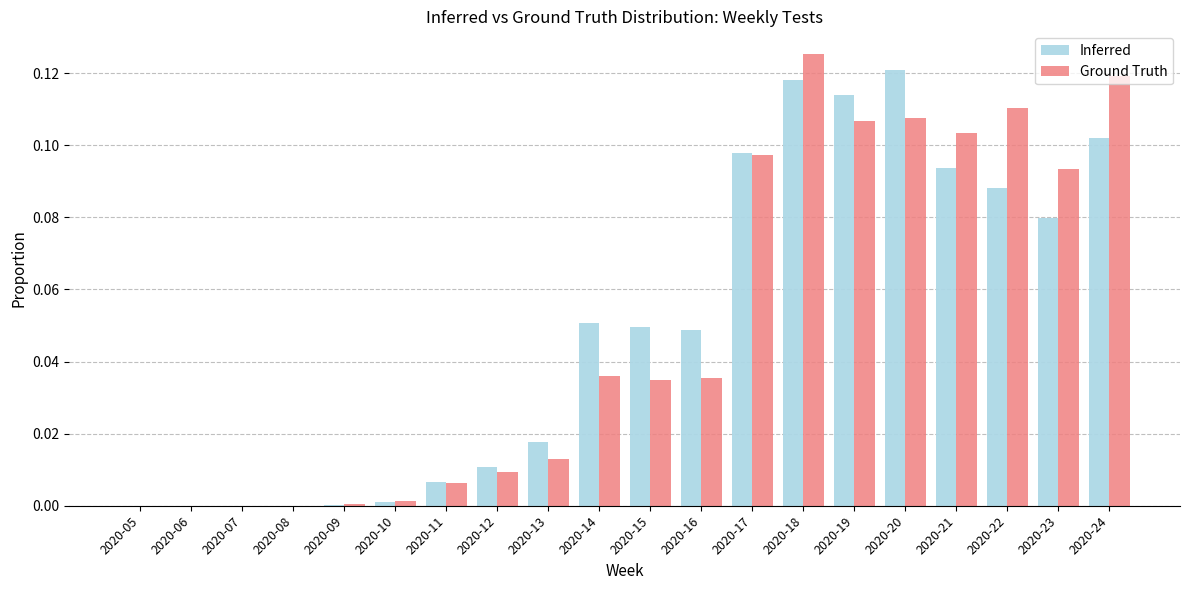

The value of Inferred at 2020-07 is 0.0. True or false?

True